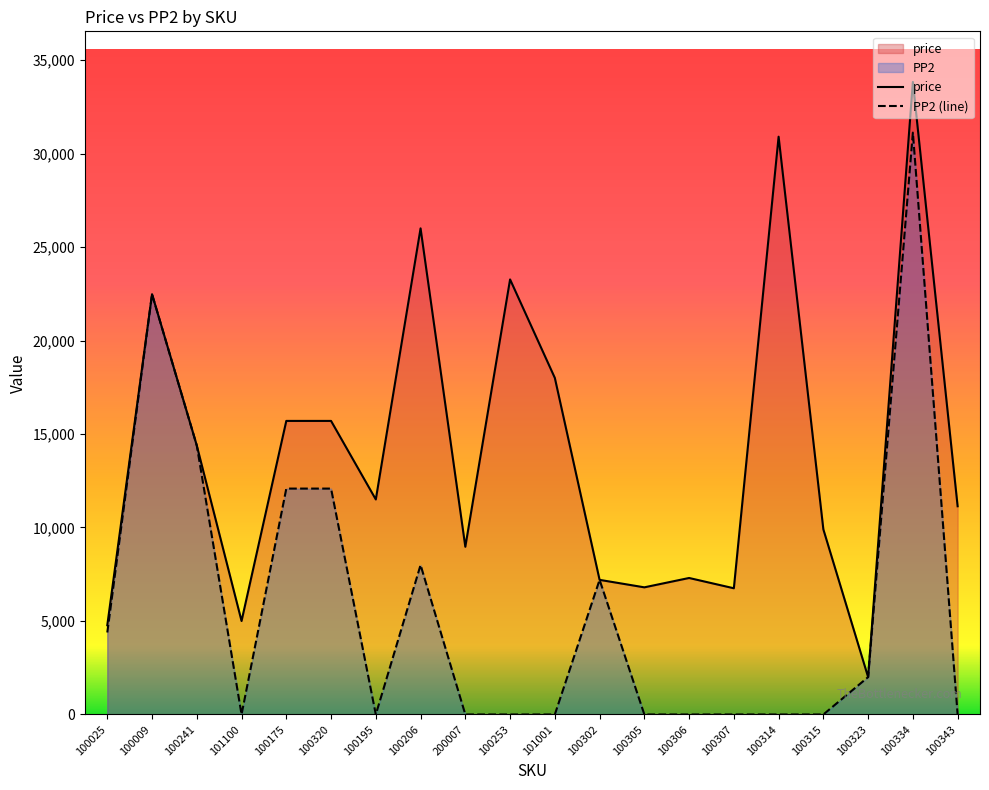

True or false: PP2 (line) and price cross at least once.

False